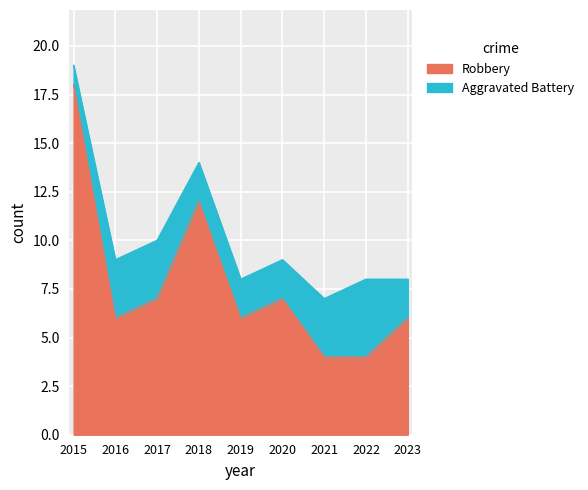

How many interior local valleys (lower than both neighbors) does the data have?

2